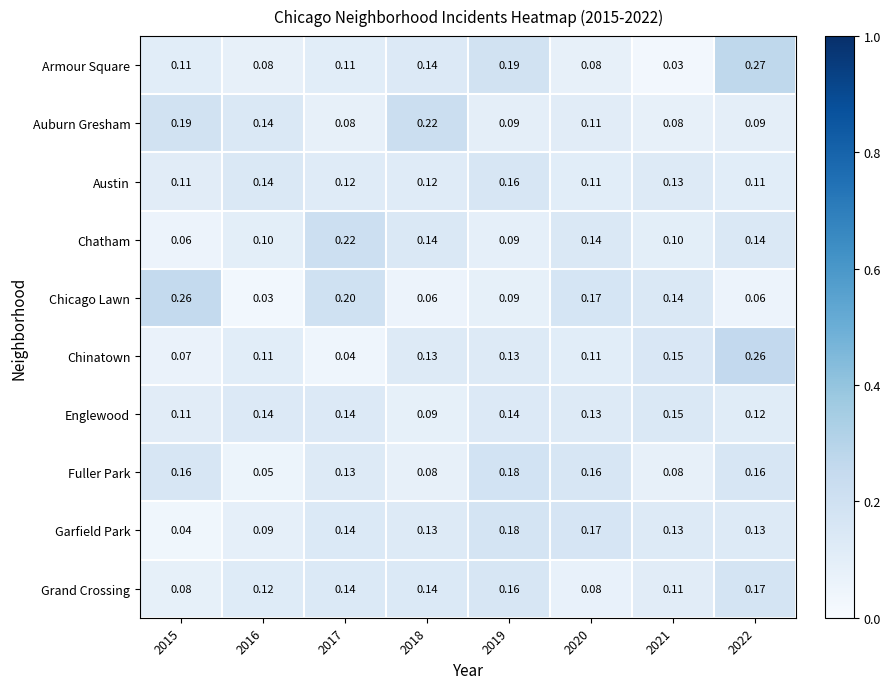

Which series has the widest spread of values?

Armour Square